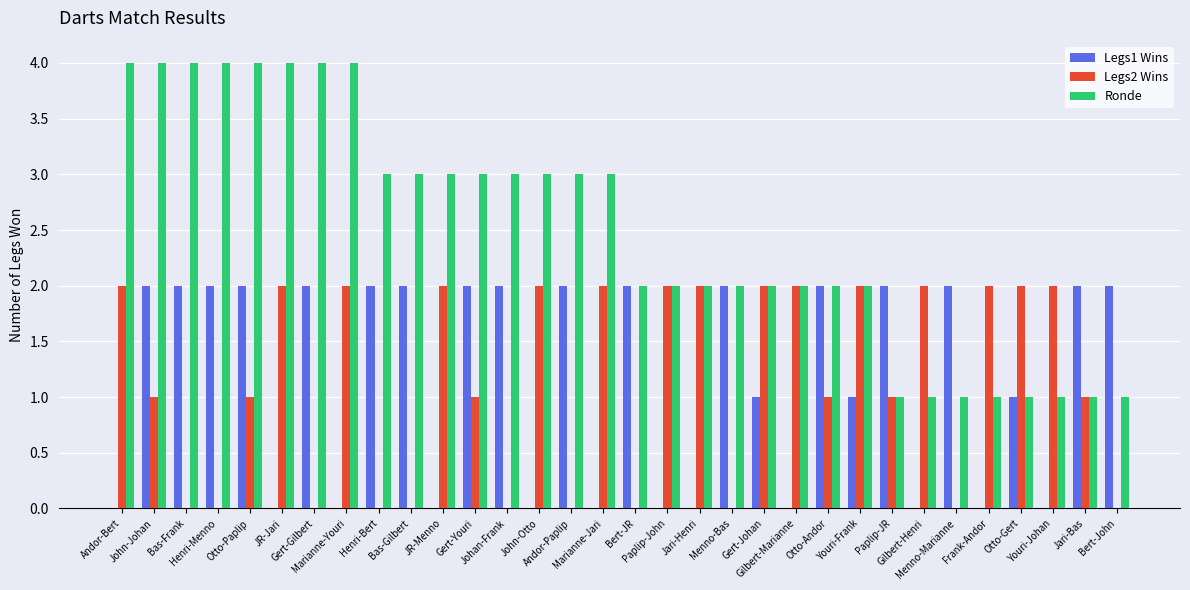

What is the sum of all Ronde values?

80